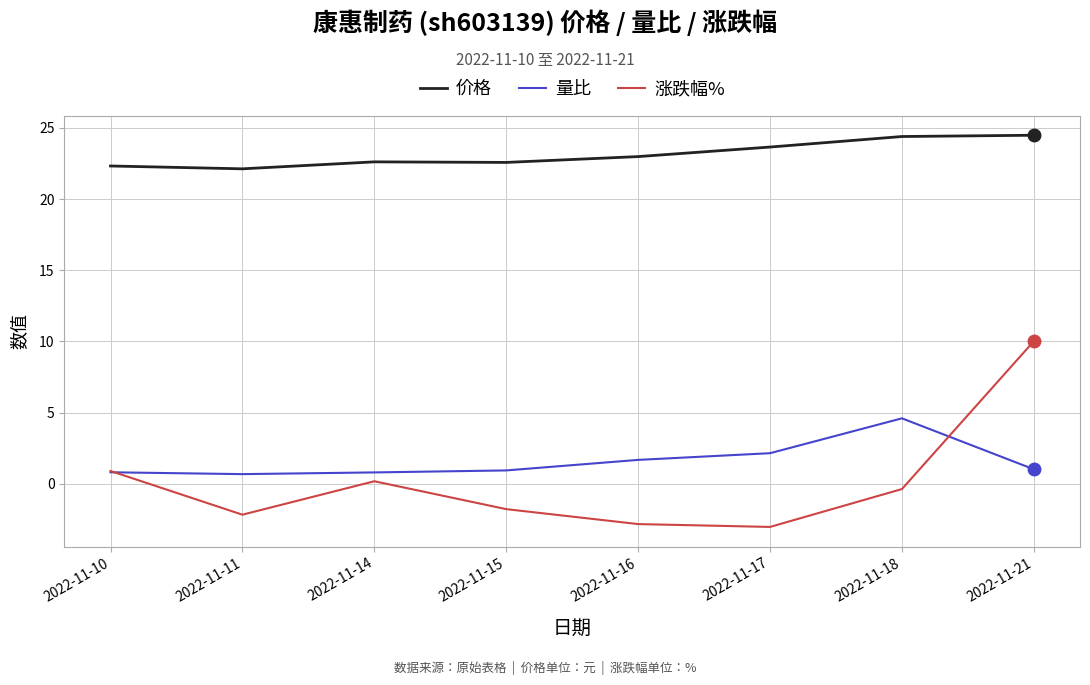

True or false: 价格 and 量比 cross at least once.

False